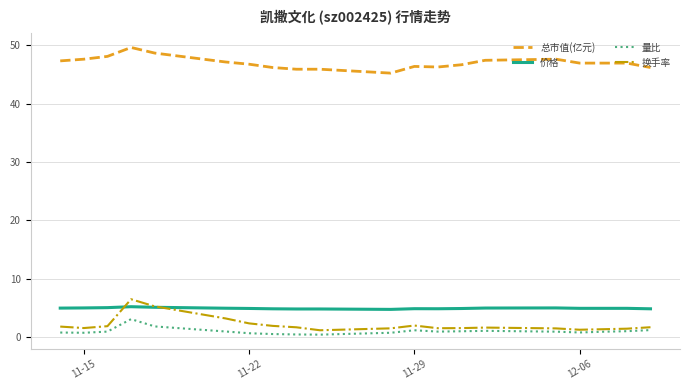

What is the highest value of the 价格 series?

5.2